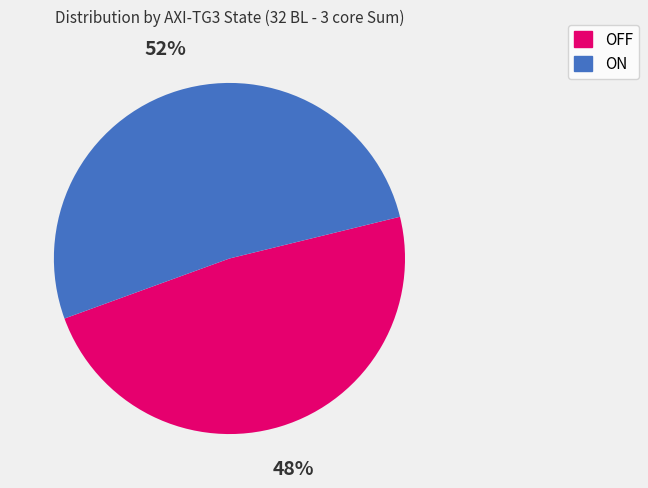

To the nearest percent, what is the average slice percentage?

50%